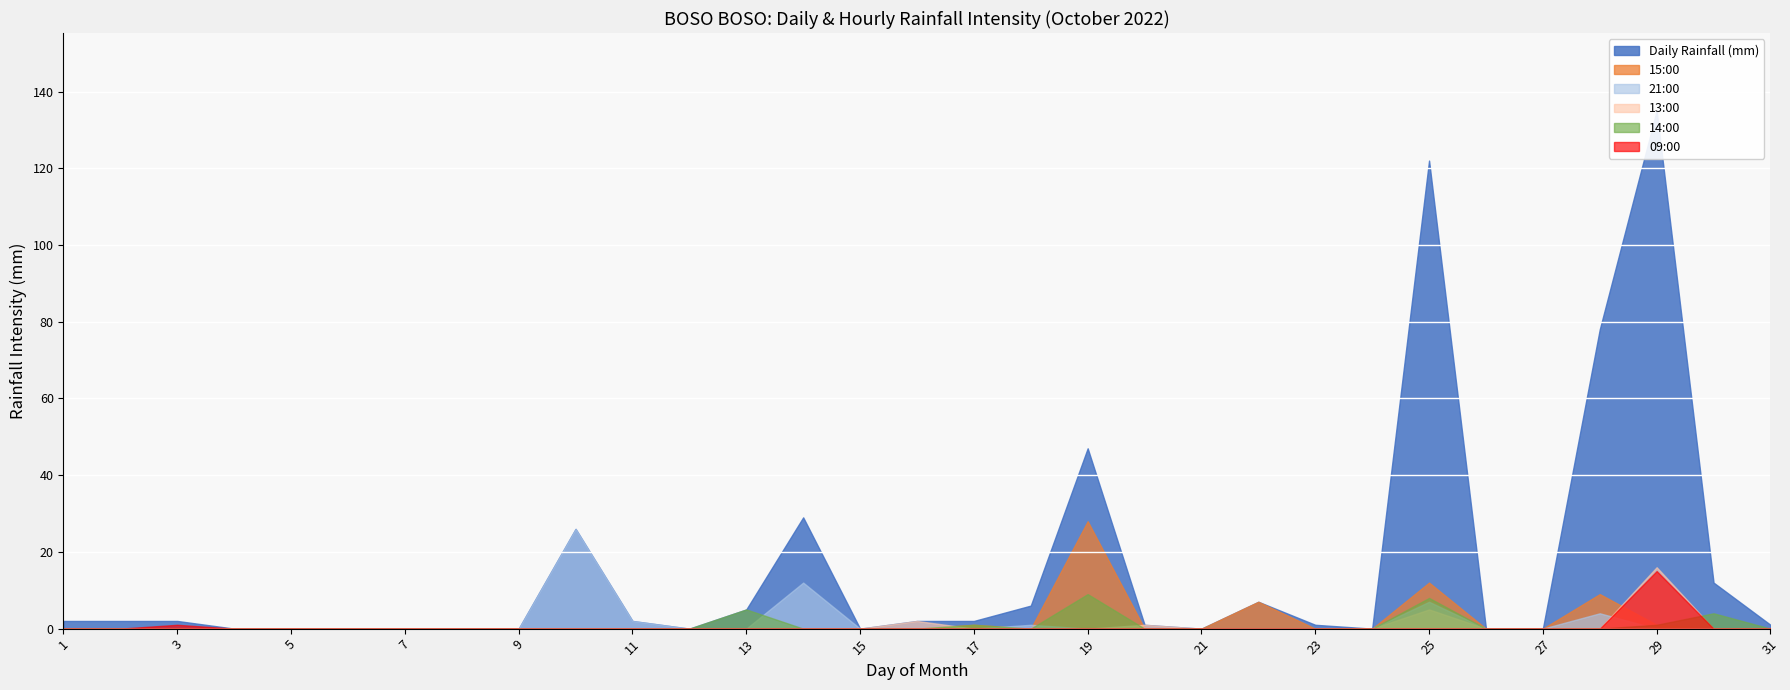

Which category has the lowest value in the 13:00 series?

1